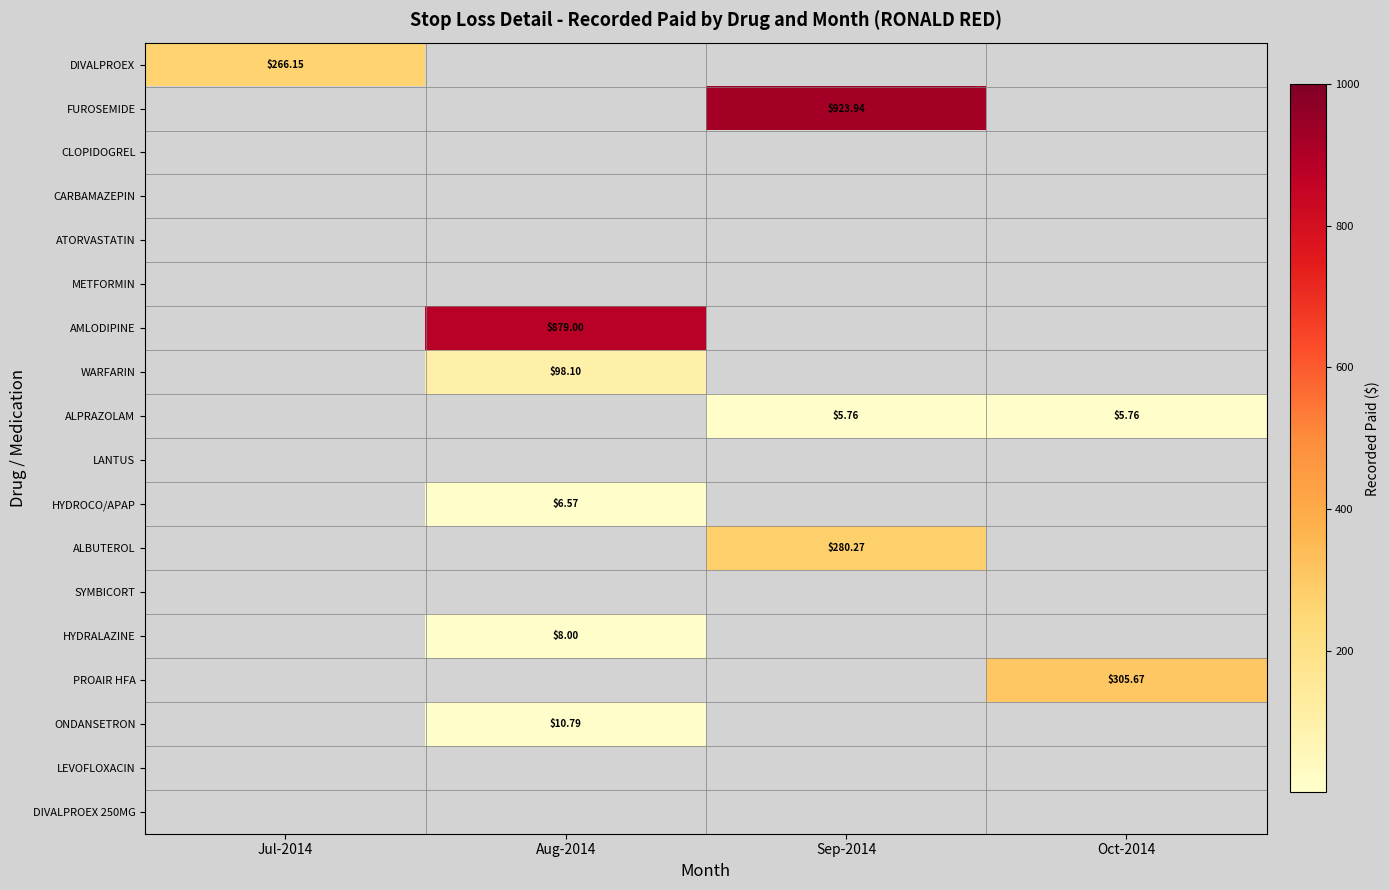

At which label does ALPRAZOLAM first exceed 5?

Sep-2014